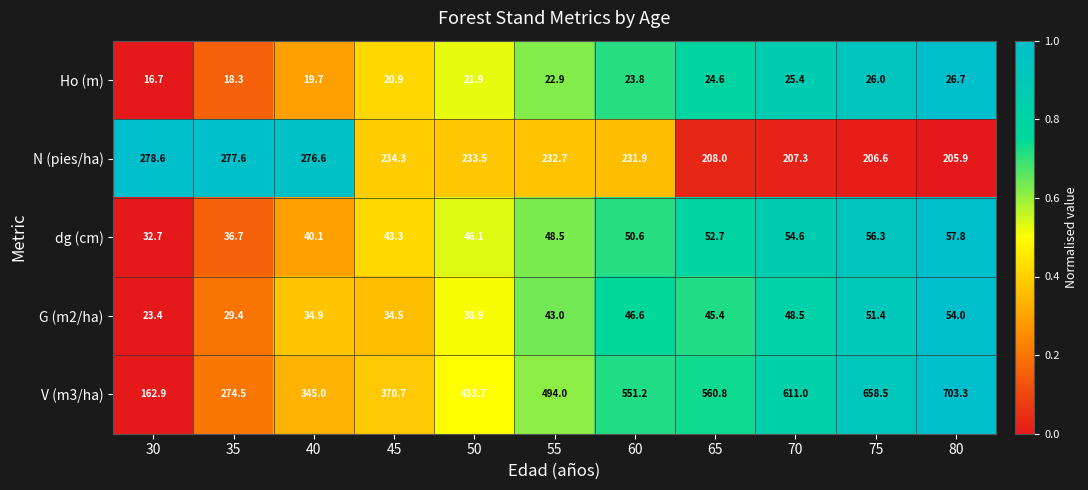

What is the average value of the dg (cm) series?

47.2